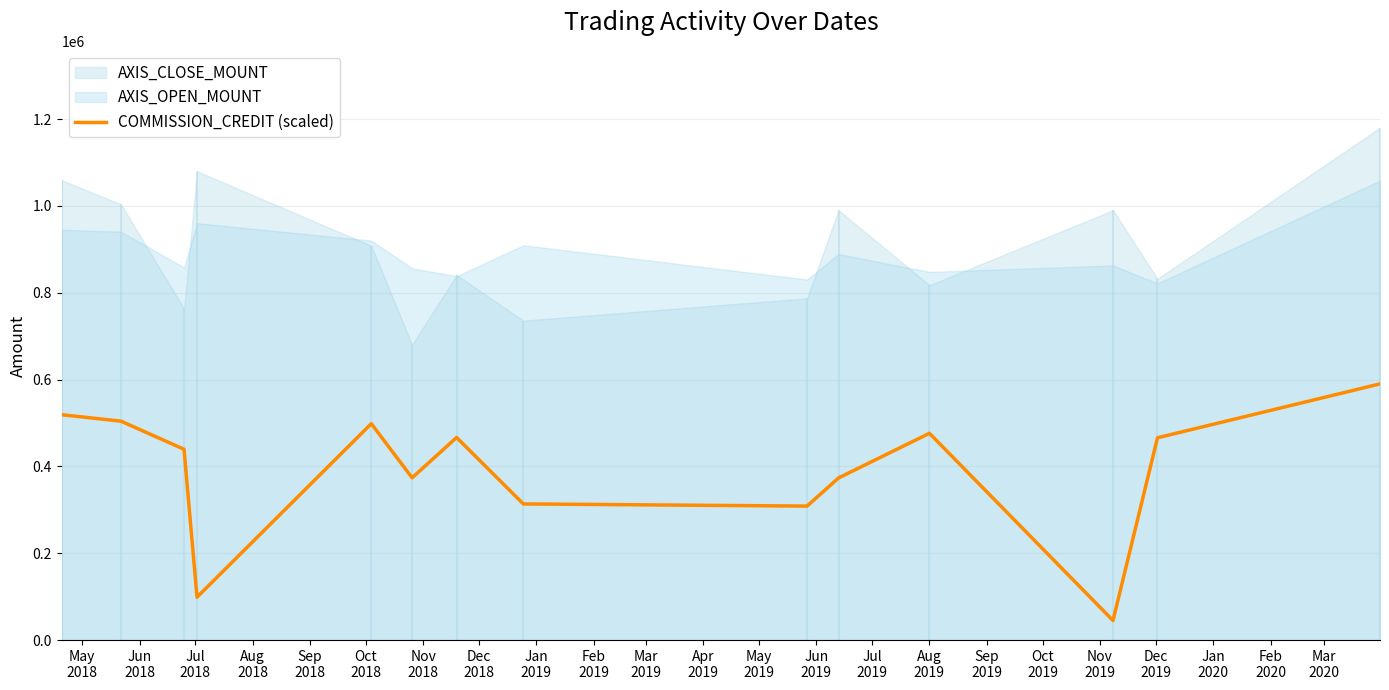

What is the minimum value for COMMISSION_CREDIT (scaled)?

45024.6